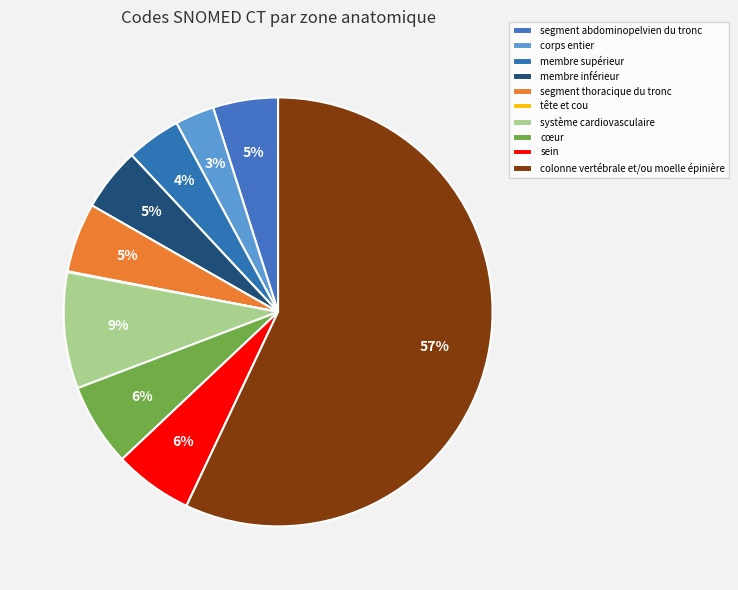

How many slices are in this pie chart?

10